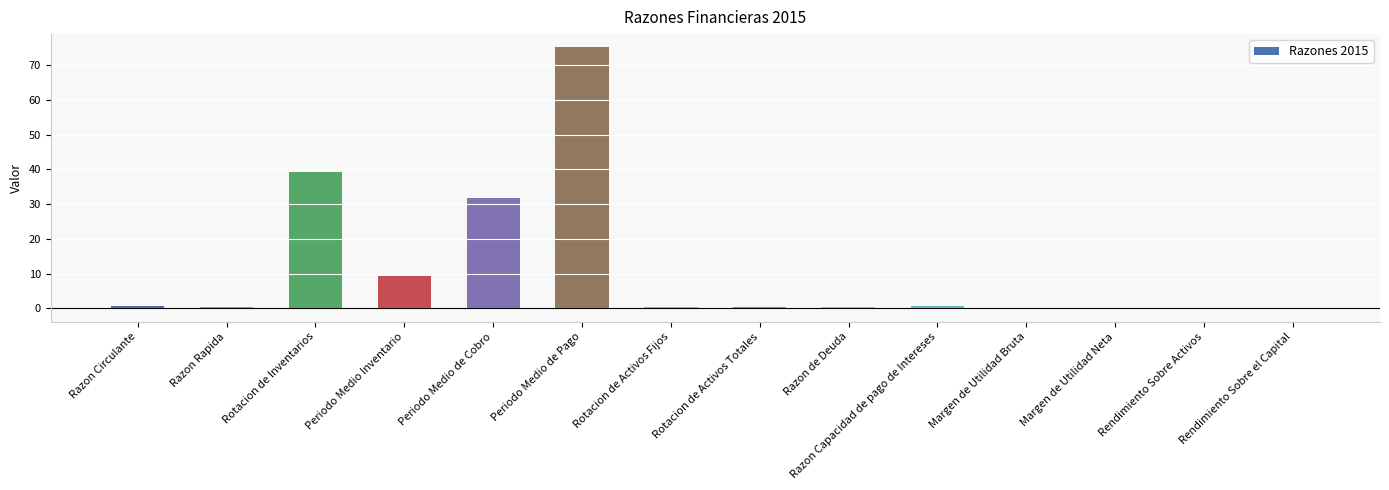

What is the change in value from Rotacion de Inventarios to Periodo Medio de Pago?

+36.1